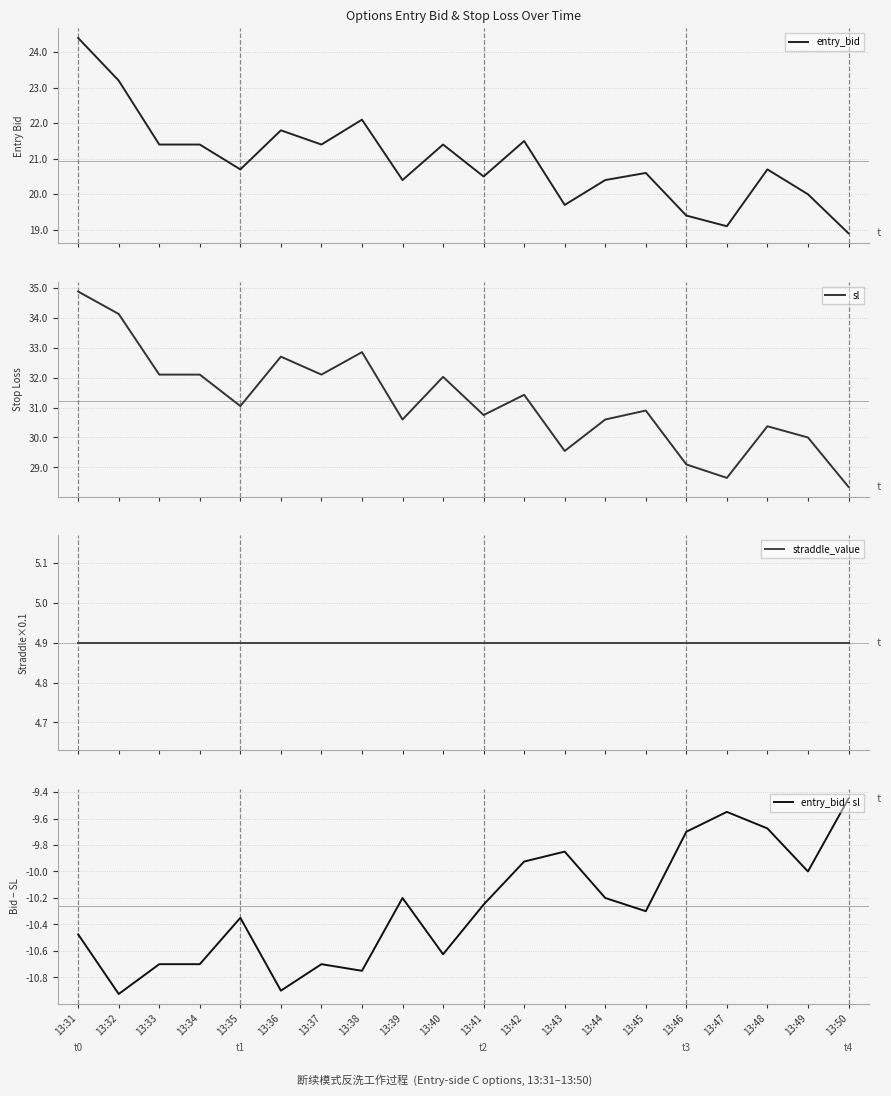

What is the difference between the entry_bid - sl values at 13:35 and 13:31?

0.1